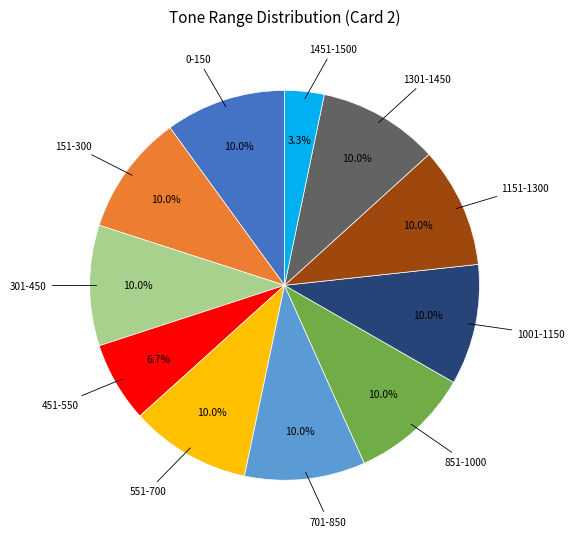

Is there any slice that represents more than half of the pie?

No